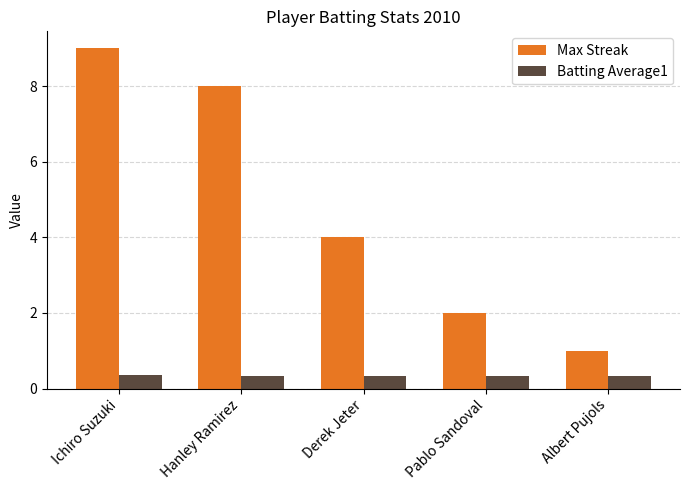

At Hanley Ramirez, list the series in order from smallest to largest.

Batting Average1, Max Streak